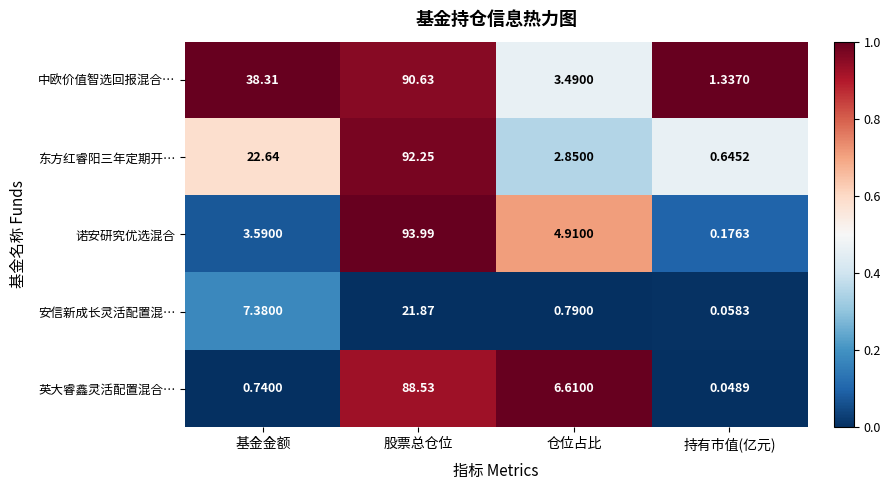

Which category has the highest value across all series?

股票总仓位